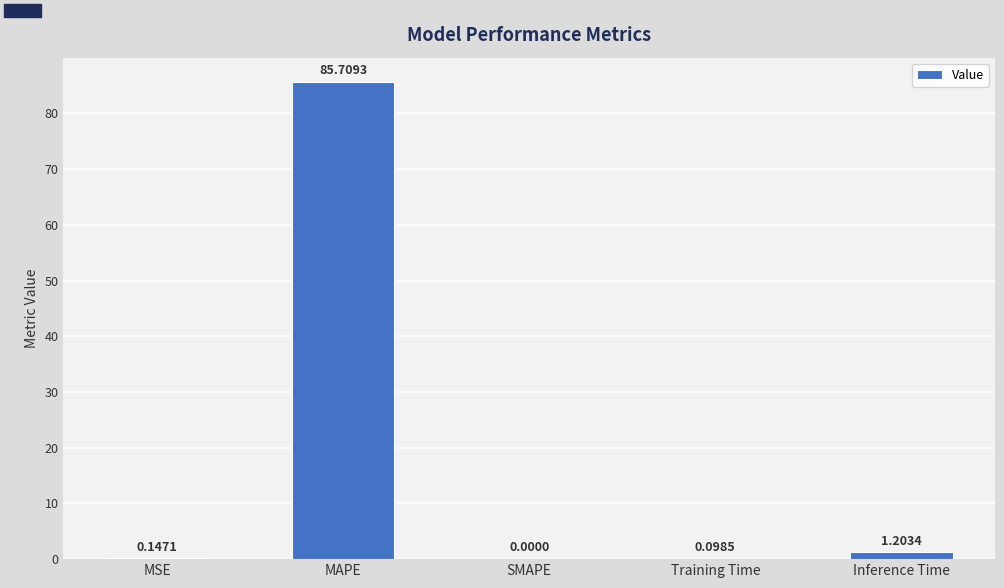

Which label corresponds to the largest value in the chart?

MAPE